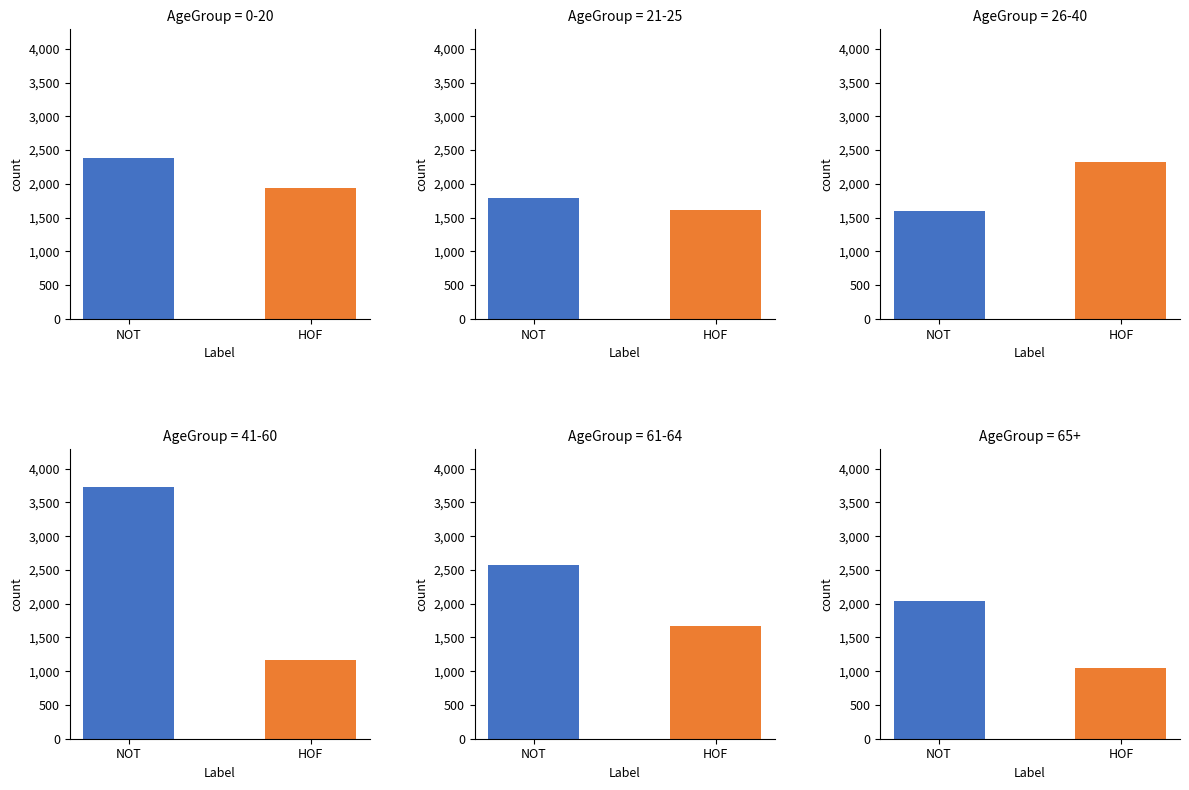

Is the value of HOF at 26-40 greater than the value of NOT at 65+?

Yes